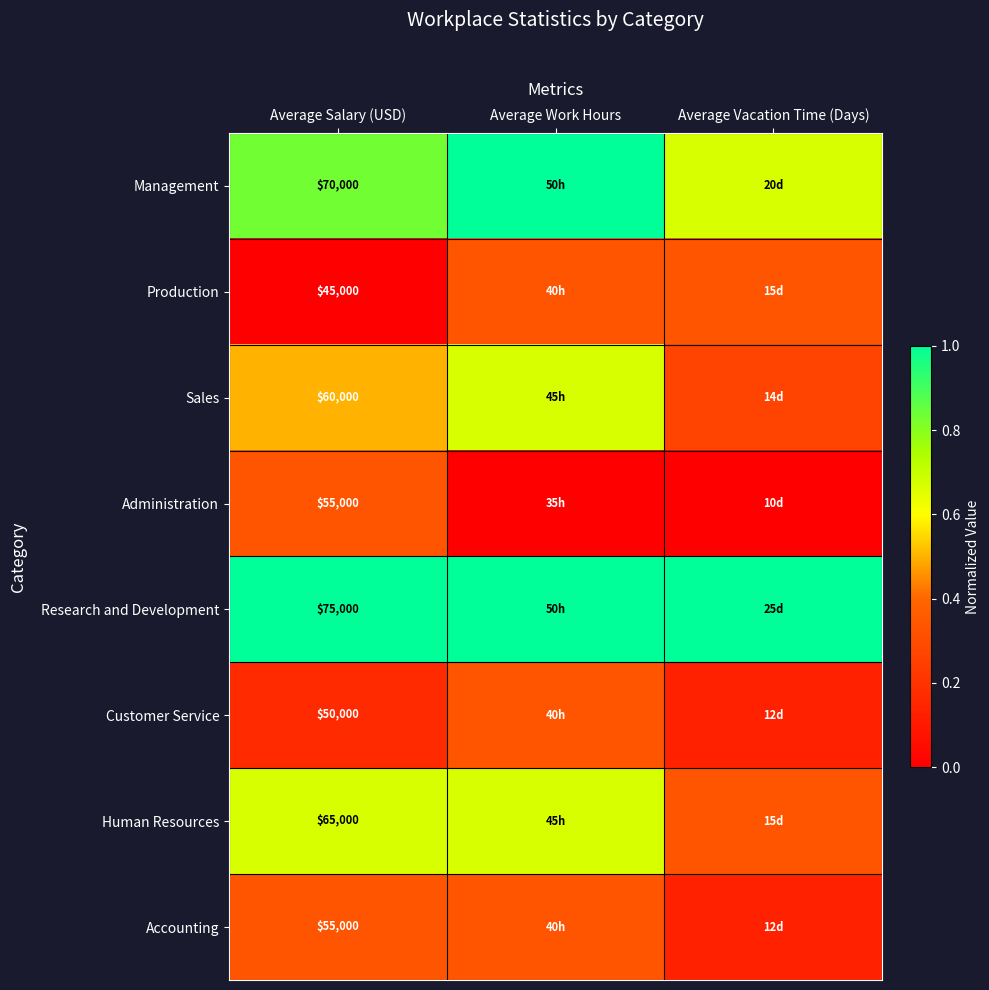

What is the lowest value of the Customer Service series?

0.1